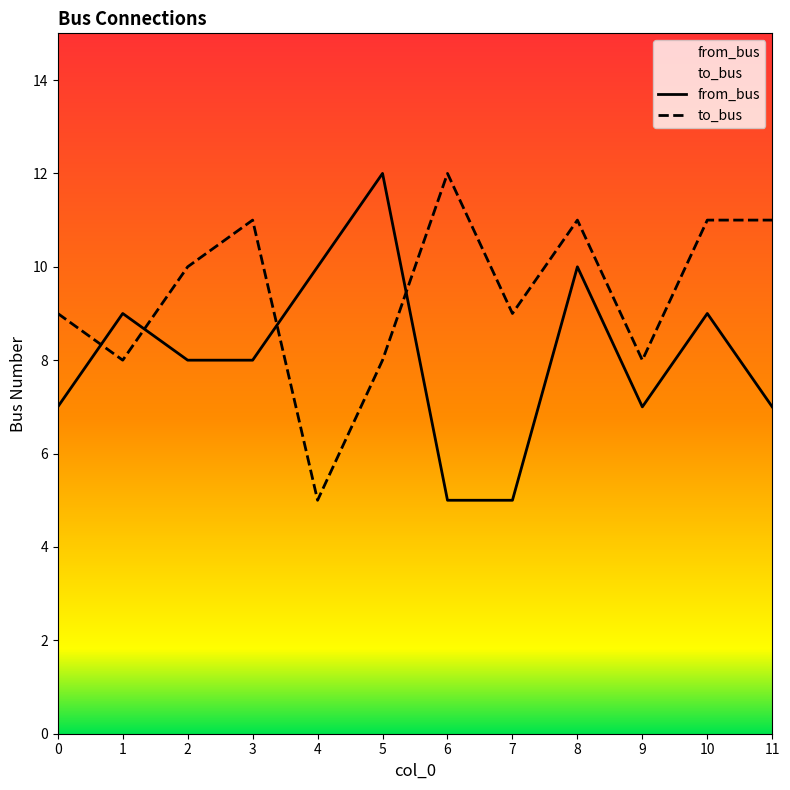

List the series in order of their overall mean, lowest first.

from_bus, to_bus